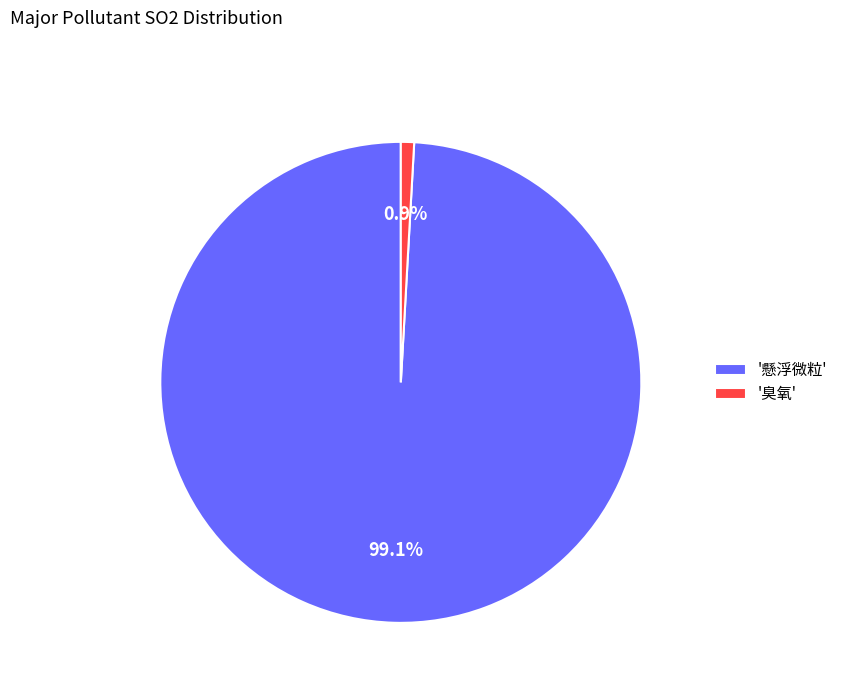

What is the total percentage of '臭氧' and '懸浮微粒'?

100.0%